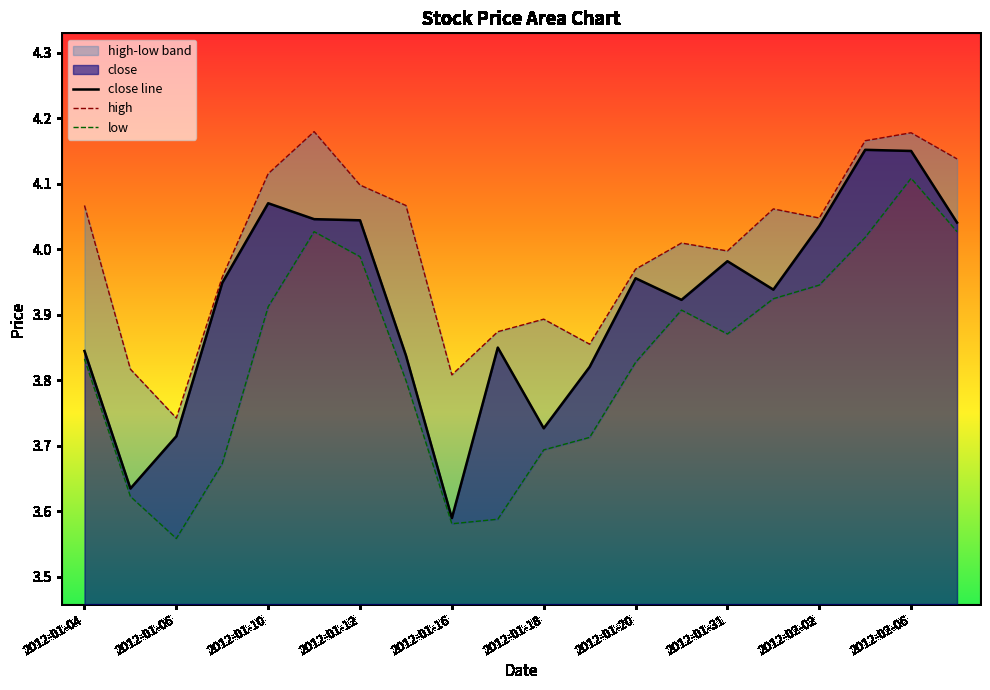

Where is close line nearest to the value 3?

2012-01-16